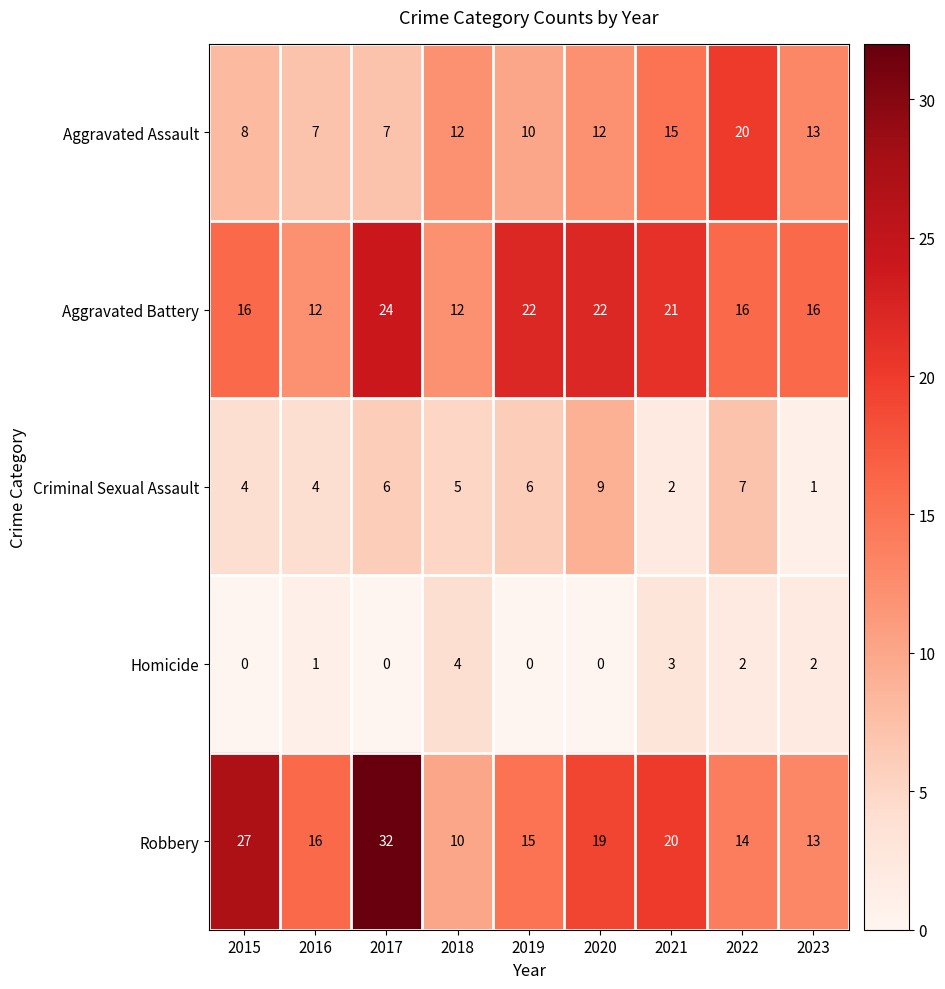

What is the maximum value shown in the chart?

32